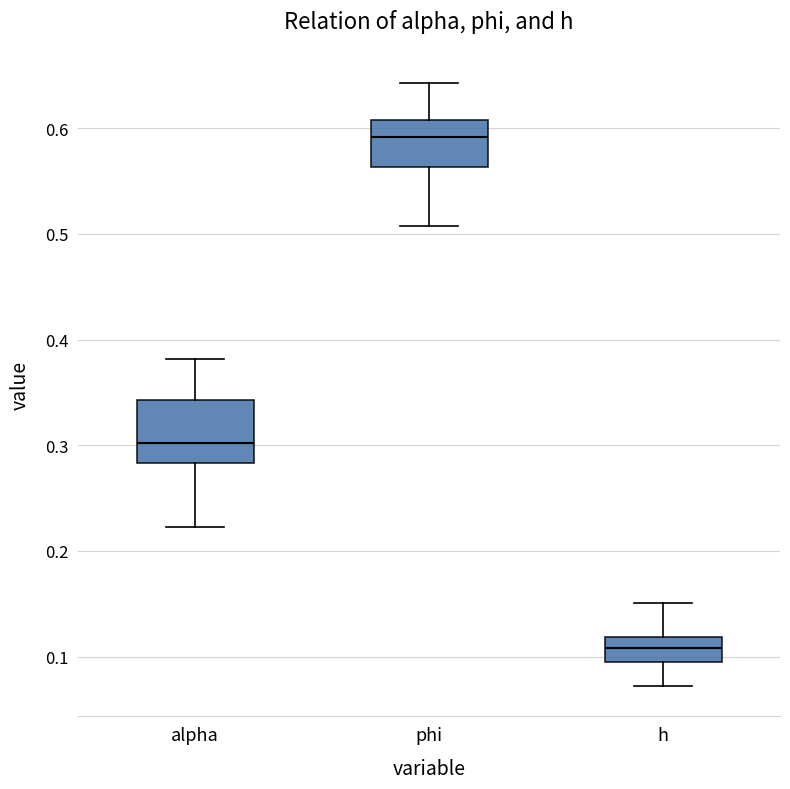

Which box is the tallest, from its lower edge to its upper edge?

alpha